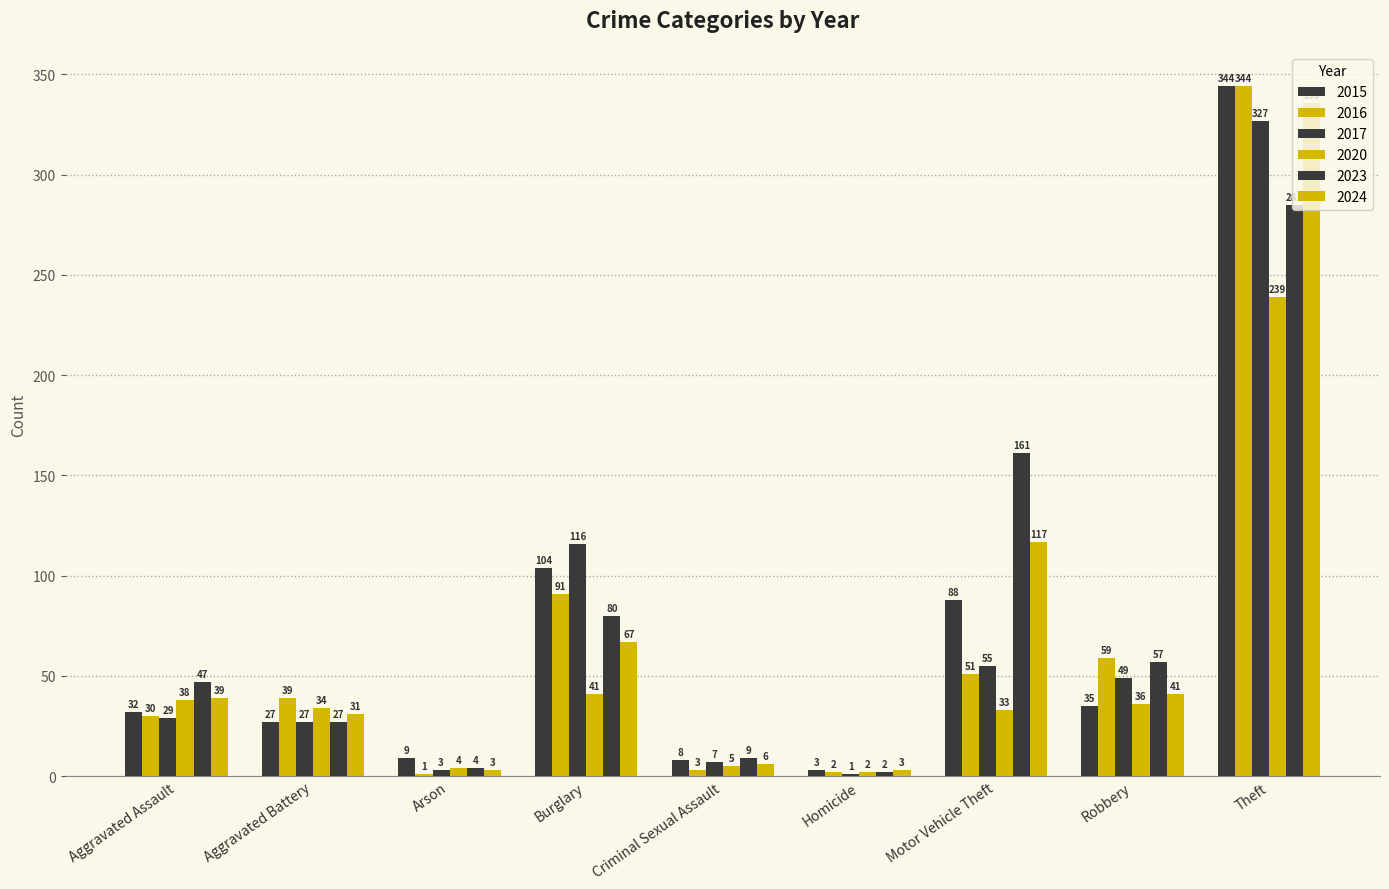

At which category is the sum across all series the highest?

Theft